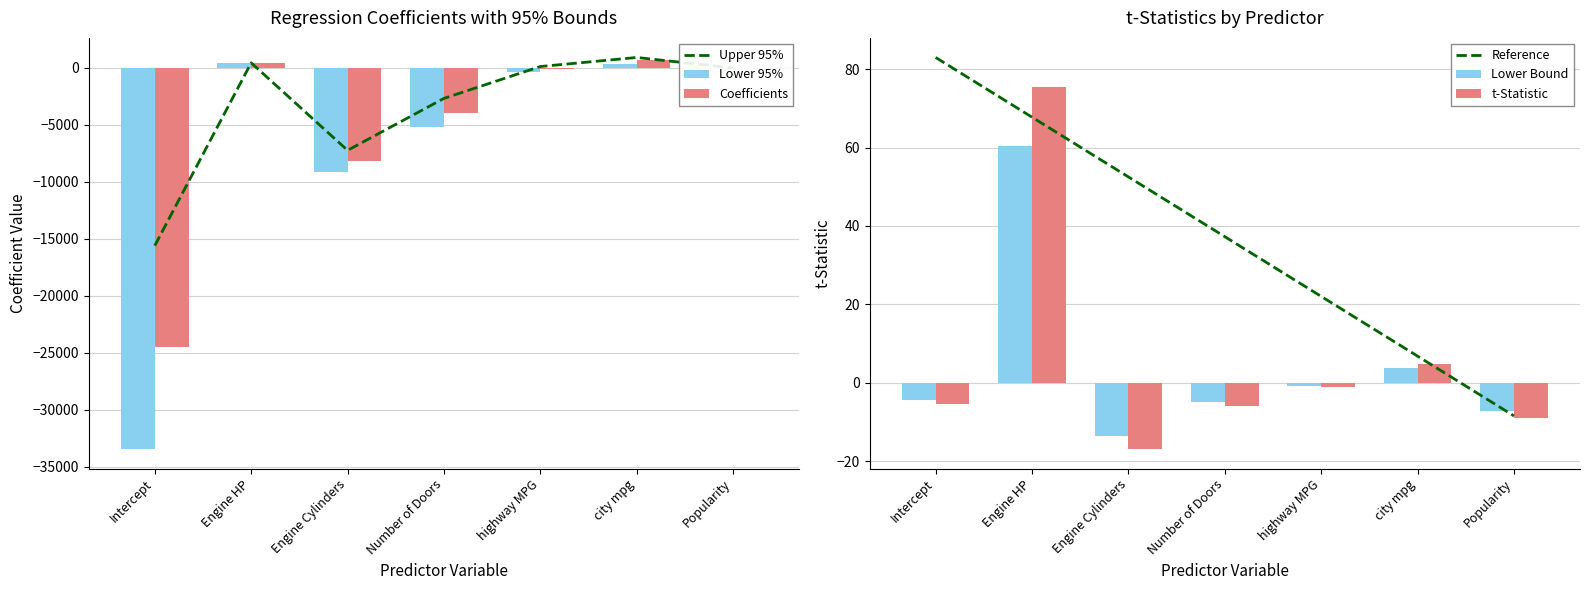

What is the lowest value of the Upper 95% series?

-15597.8